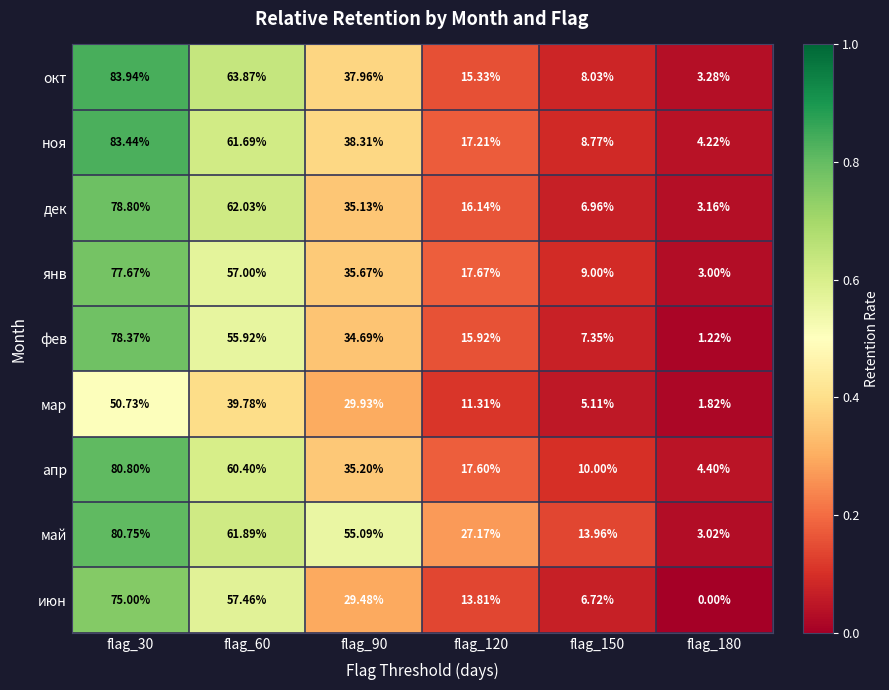

Rank the series at flag_90 from highest to lowest value.

май, ноя, окт, янв, апр, дек, фев, мар, июн